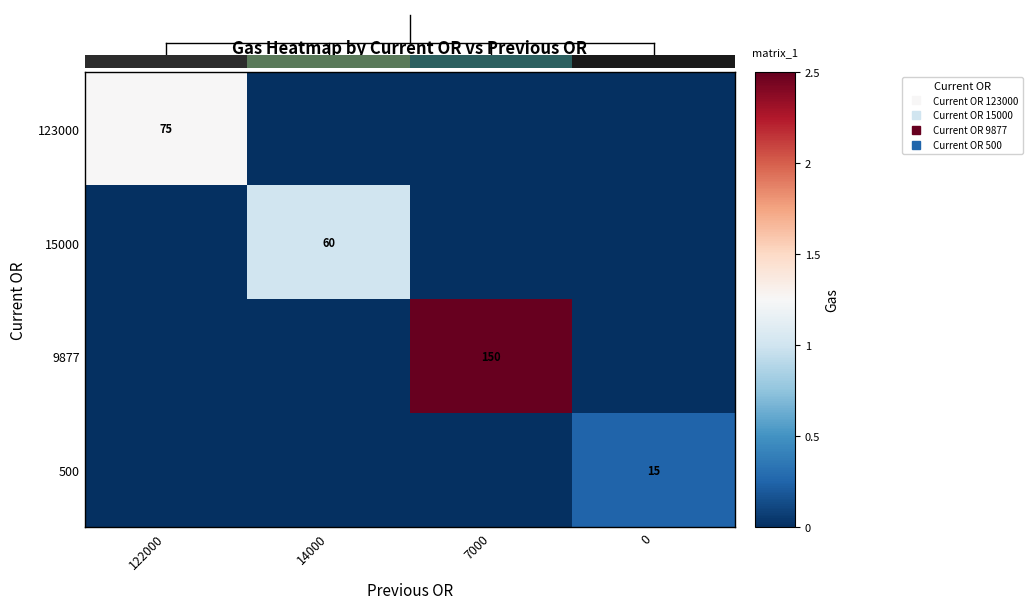

What is the difference between the maximum and minimum values in the 15000 series?

60